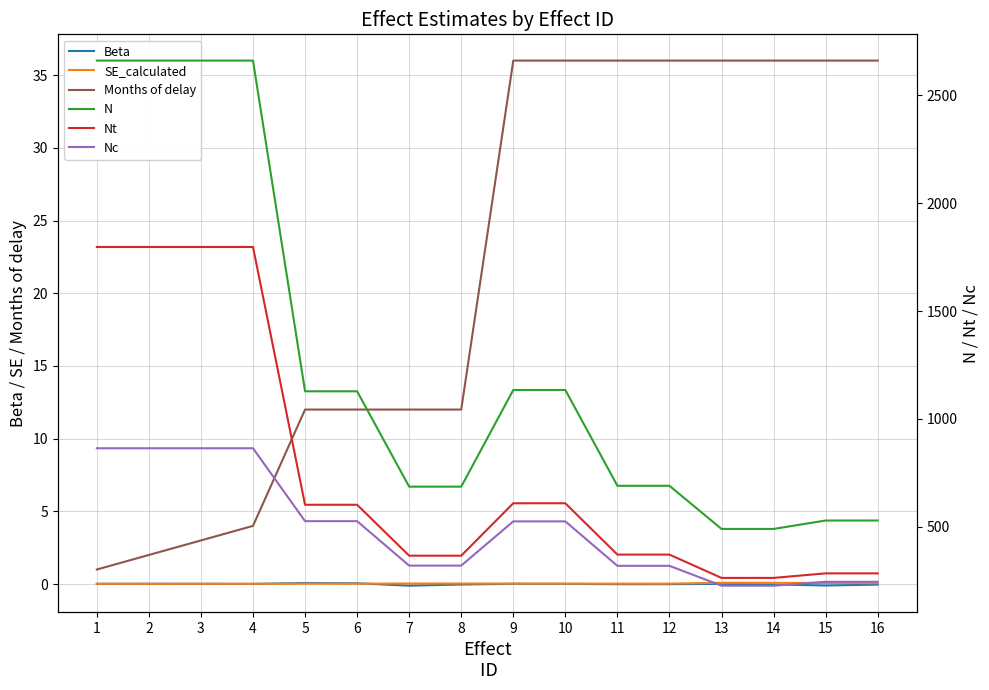

At which label does Nc first exceed 525?

1